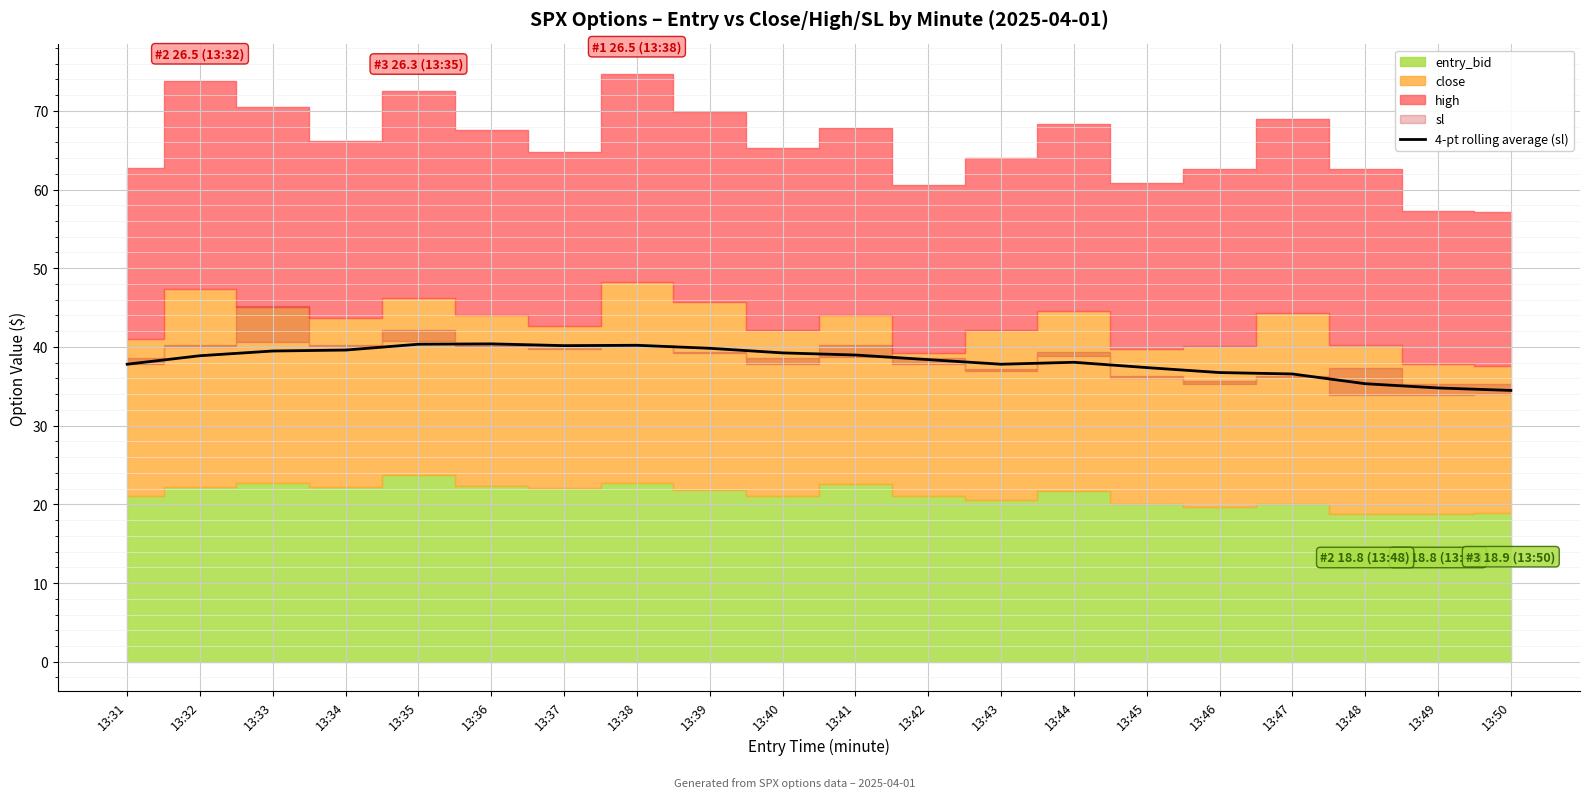

Which has a higher value, 13:34 or 13:39?

13:39